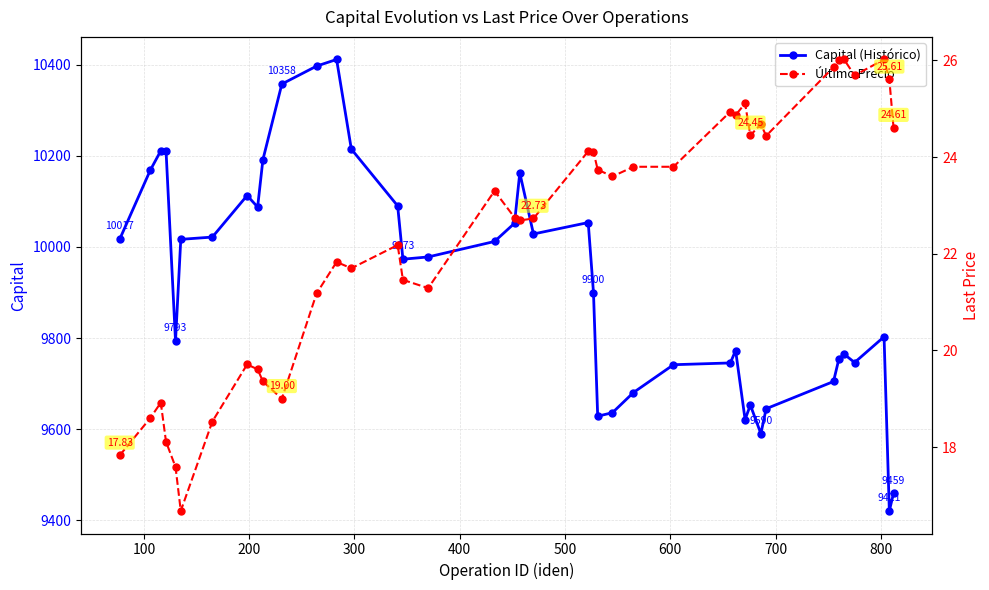

What is the lowest value of the Último Precio series?

16.7